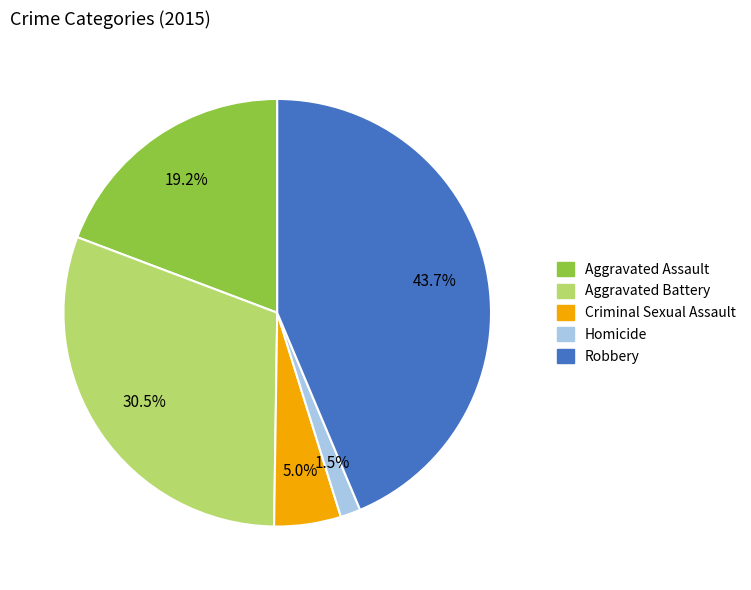

What is the smallest slice in the pie chart?

Homicide